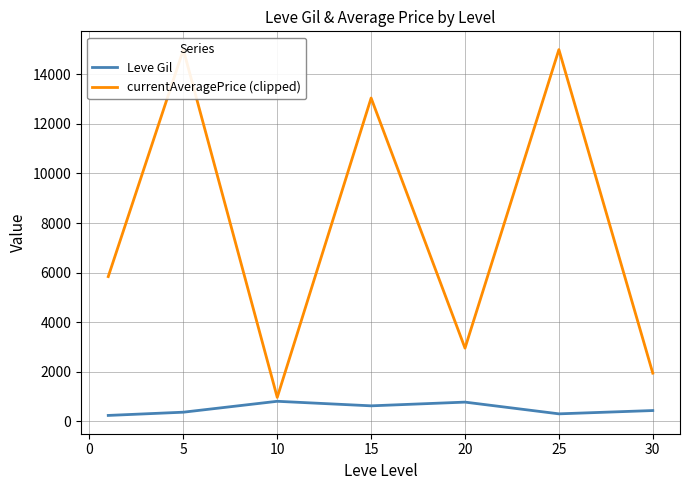

What is the sum of all currentAveragePrice (clipped) values?

54733.0